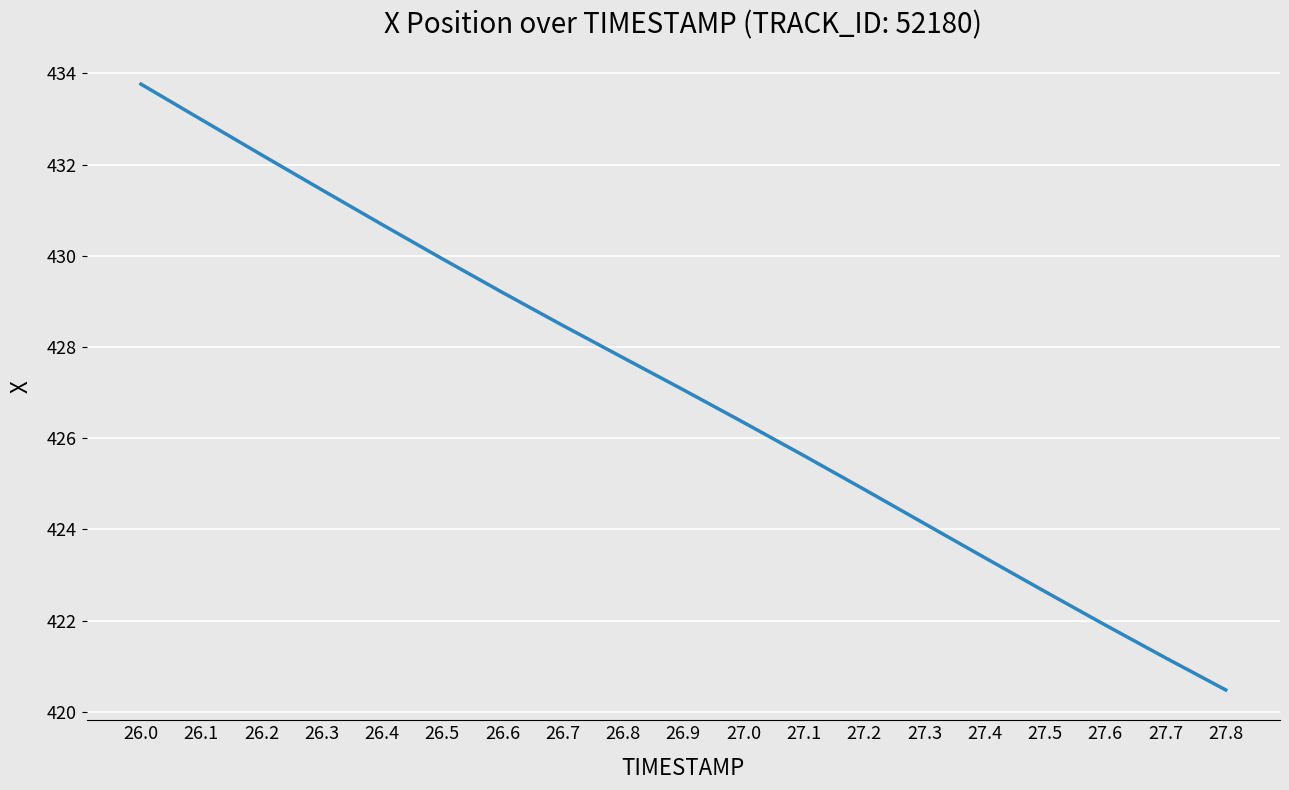

Approximately how many times larger is the value at 27.4 compared to 26.1?

1.0